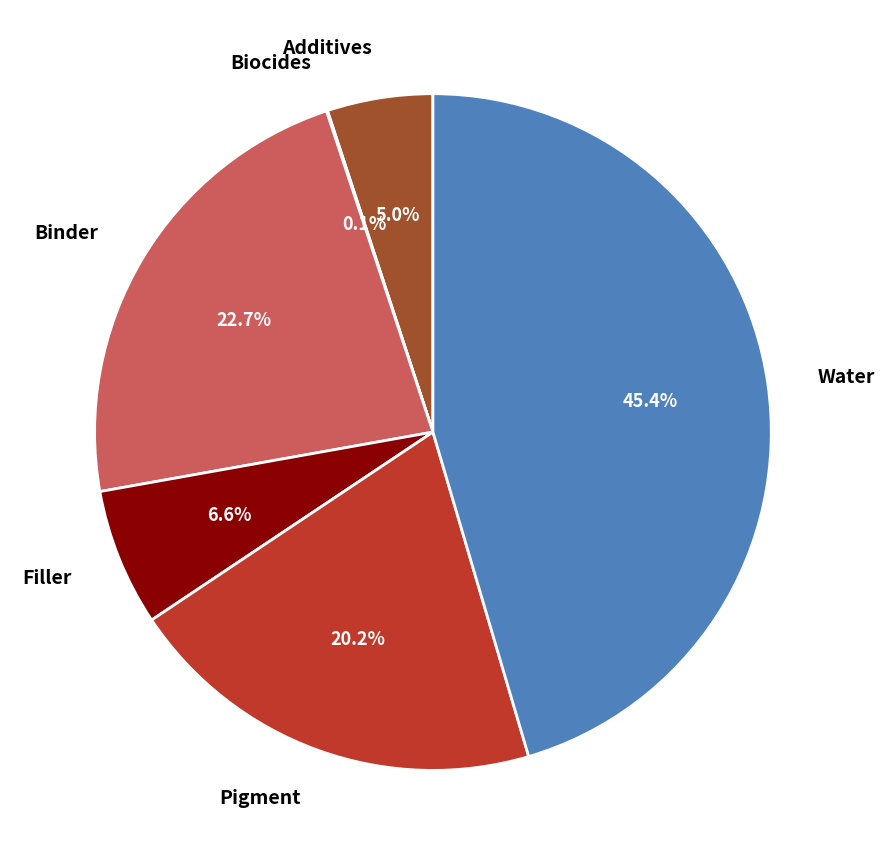

Does any single category account for the majority?

No